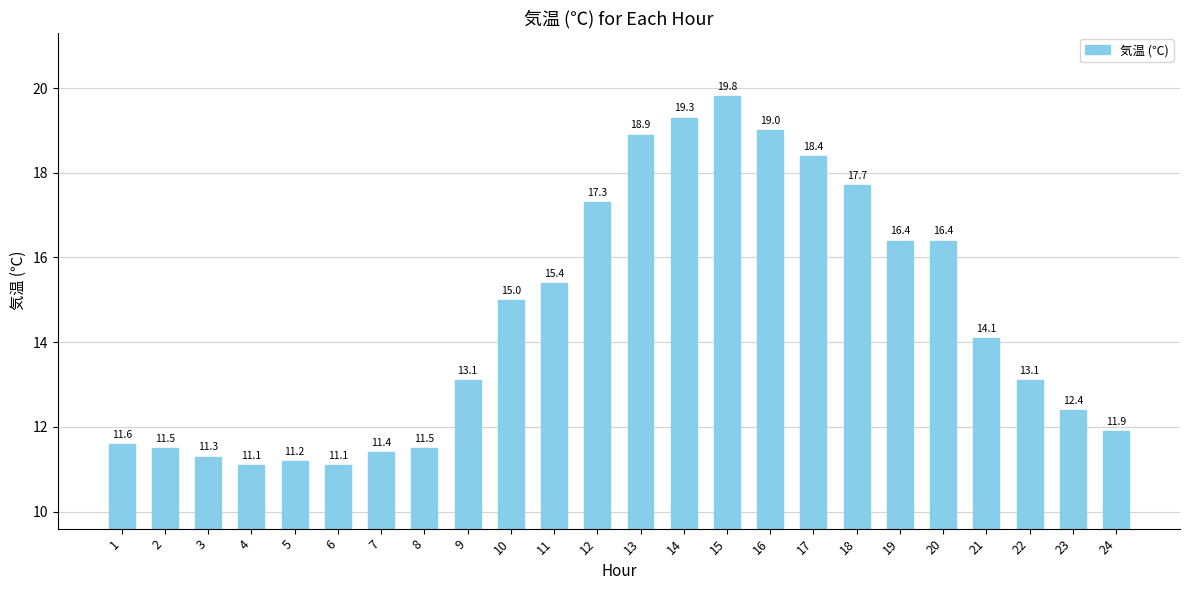

Approximately how many times larger is the value at 16 compared to 7?

1.7